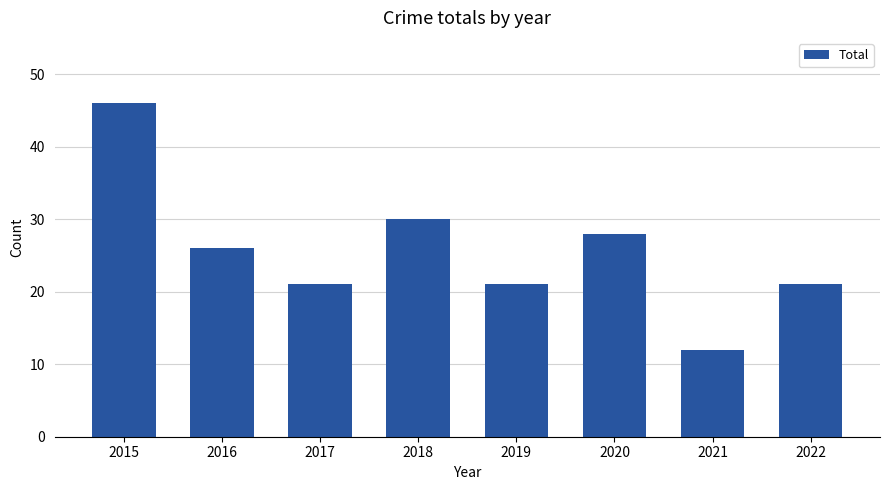

What is the sum of the values at 2016 and 2021?

38